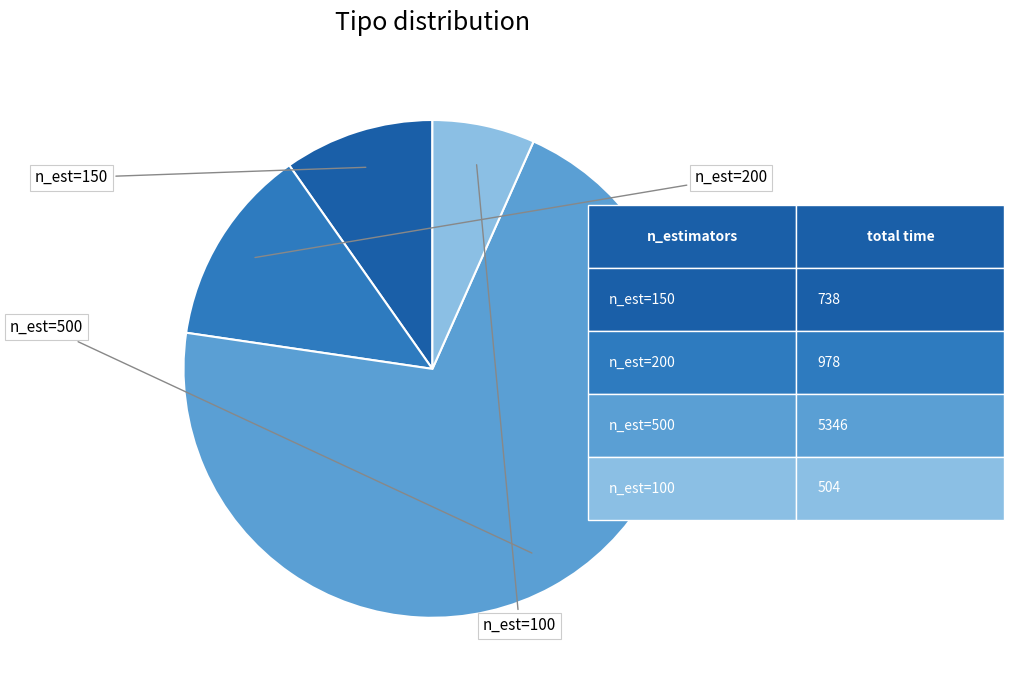

Is there any slice that represents more than half of the pie?

Yes